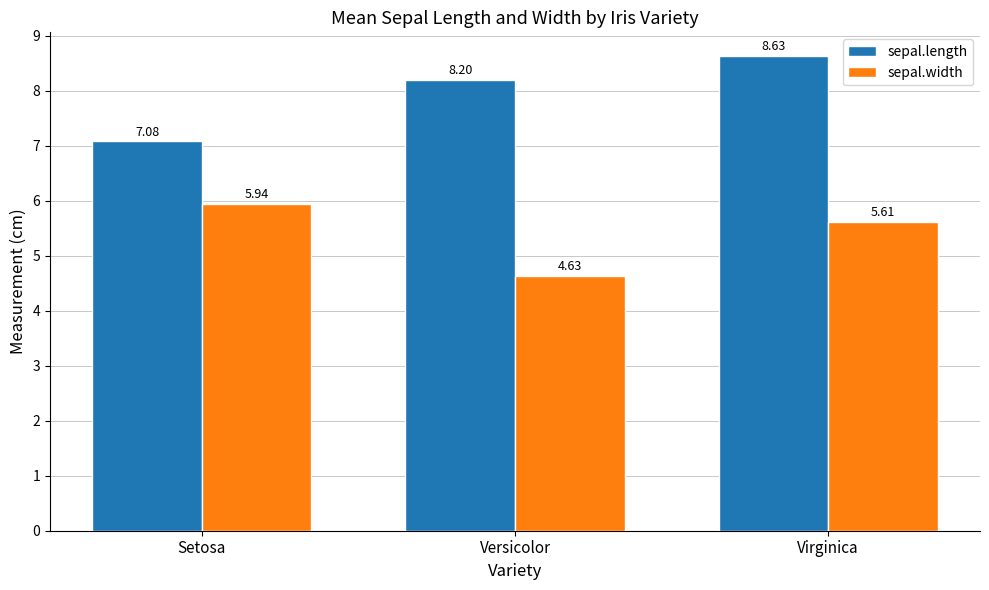

What is the difference between the second highest and minimum values in the sepal.length series?

1.1